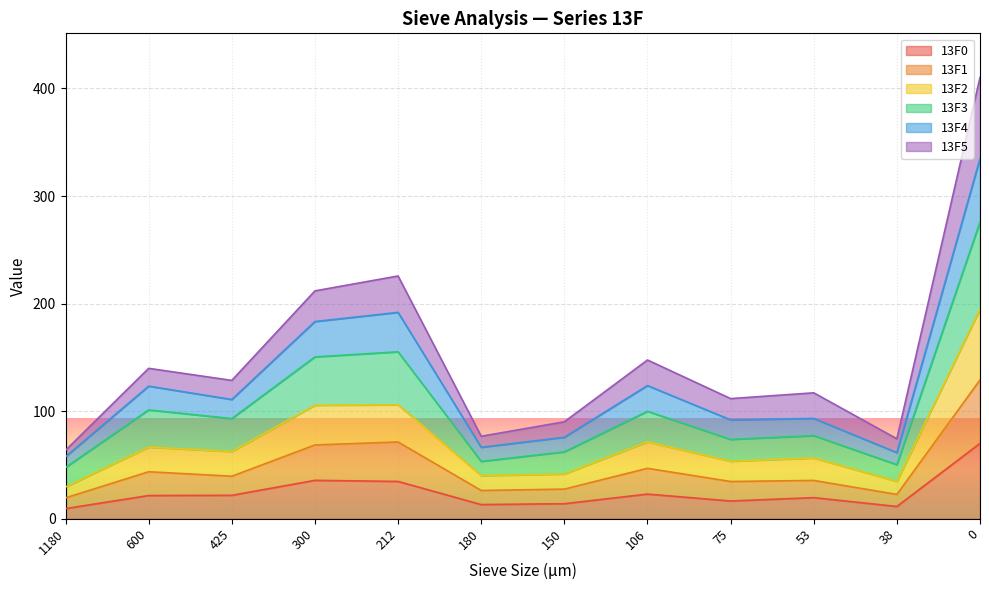

Does the chart display data point markers on the line(s)?

No